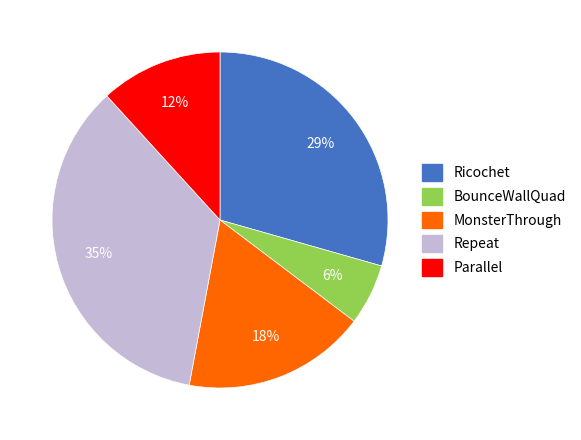

Is there a majority slice in this chart?

No